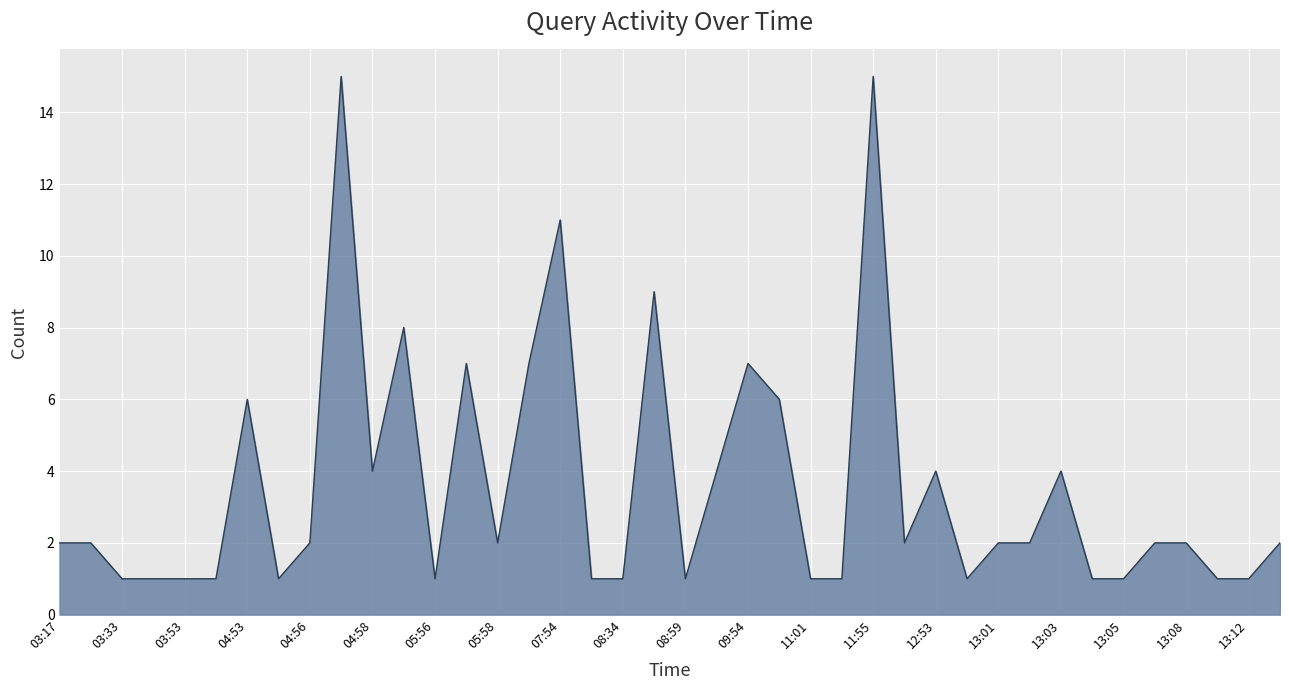

What is the greatest value displayed?

15